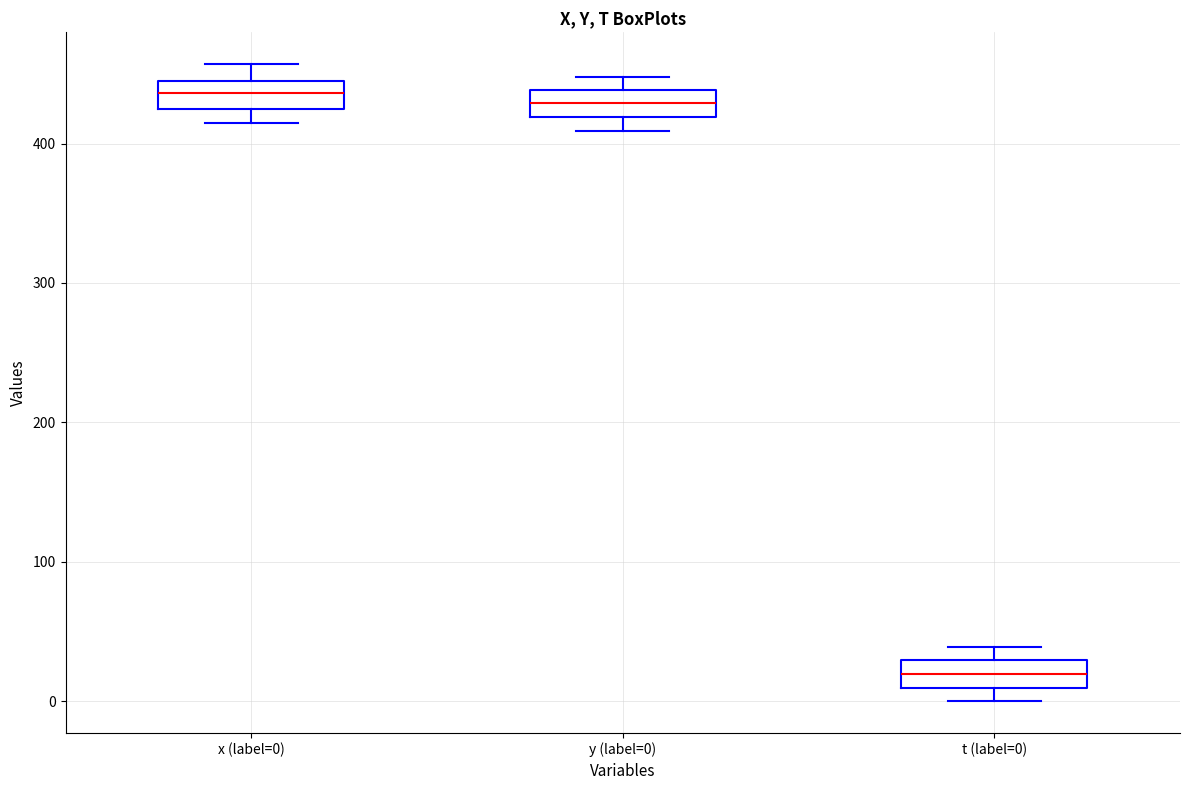

Reading left to right, read every box against the y-axis: the position of its median line, the range the box covers, and the ends of its whiskers. The values are not printed on the chart, so give them approximately, as read against the axis.

x (label=0): median 440, box 420 to 450, whiskers 420 (just below the box's lower edge) to 460
y (label=0): median 430, box 420 to 440, whiskers 410 to 450
t (label=0): median 20, box 10 to 30, whiskers 0 to 40